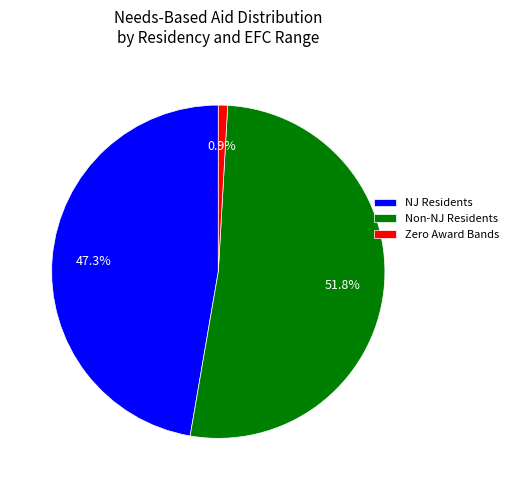

What is the largest slice in the pie chart?

Non-NJ Residents